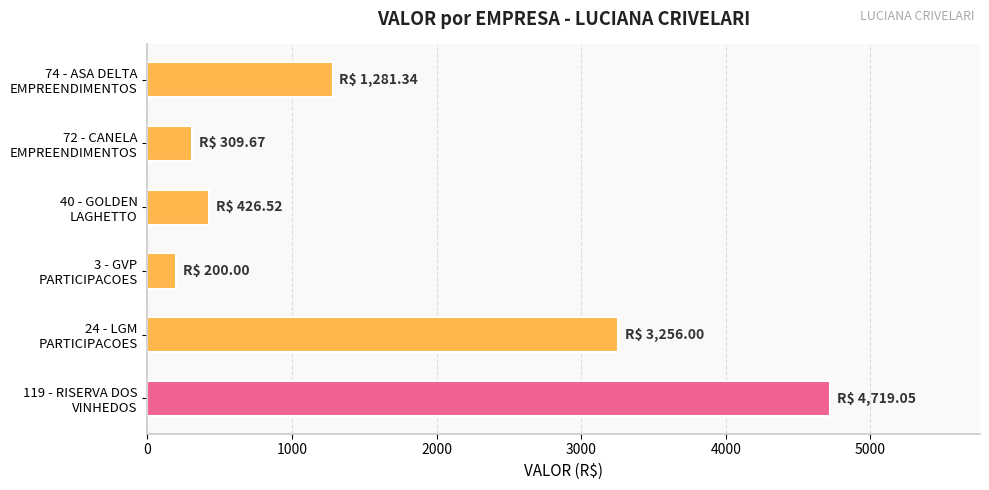

What is the sum of all values?

10192.6